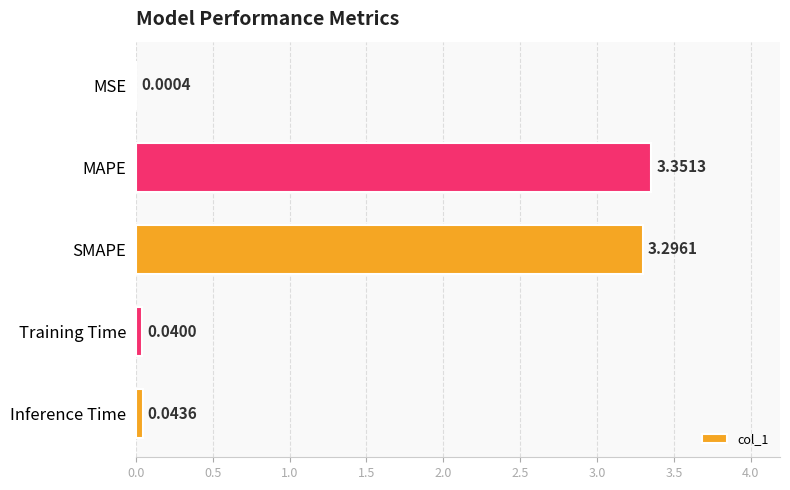

At which label is the value closest to 1?

Inference Time